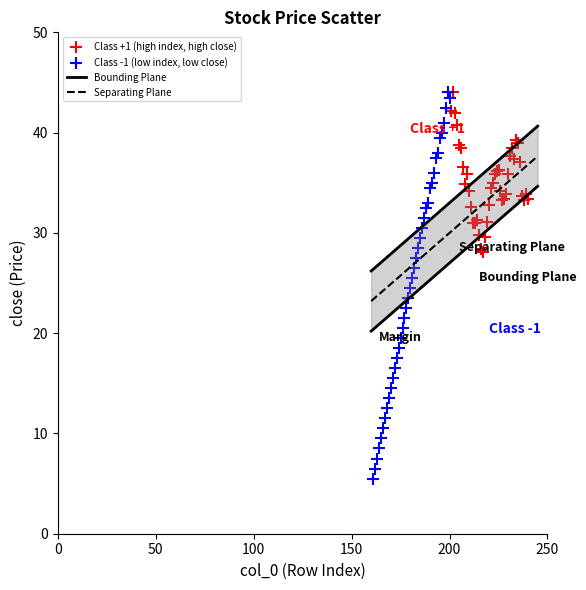

Which series has the largest Y range (max minus min)?

Class -1 (low index, low close)